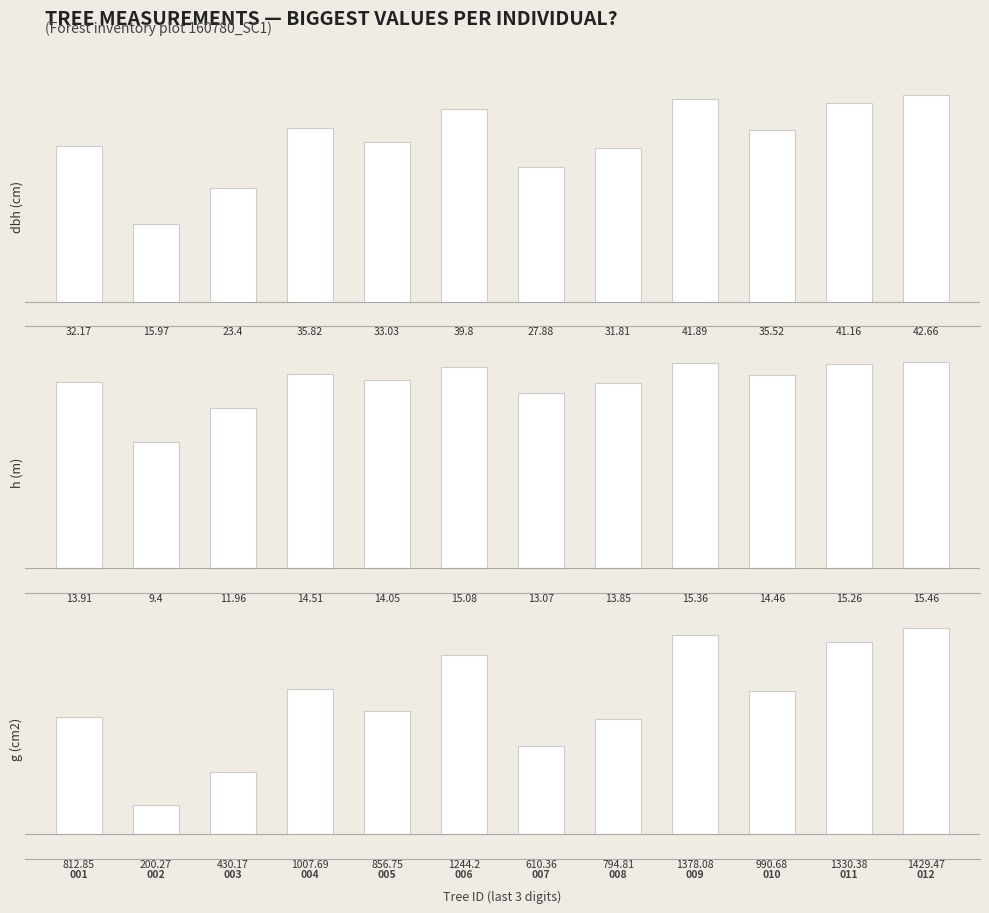

At which label is h (m) closest to 12?

003